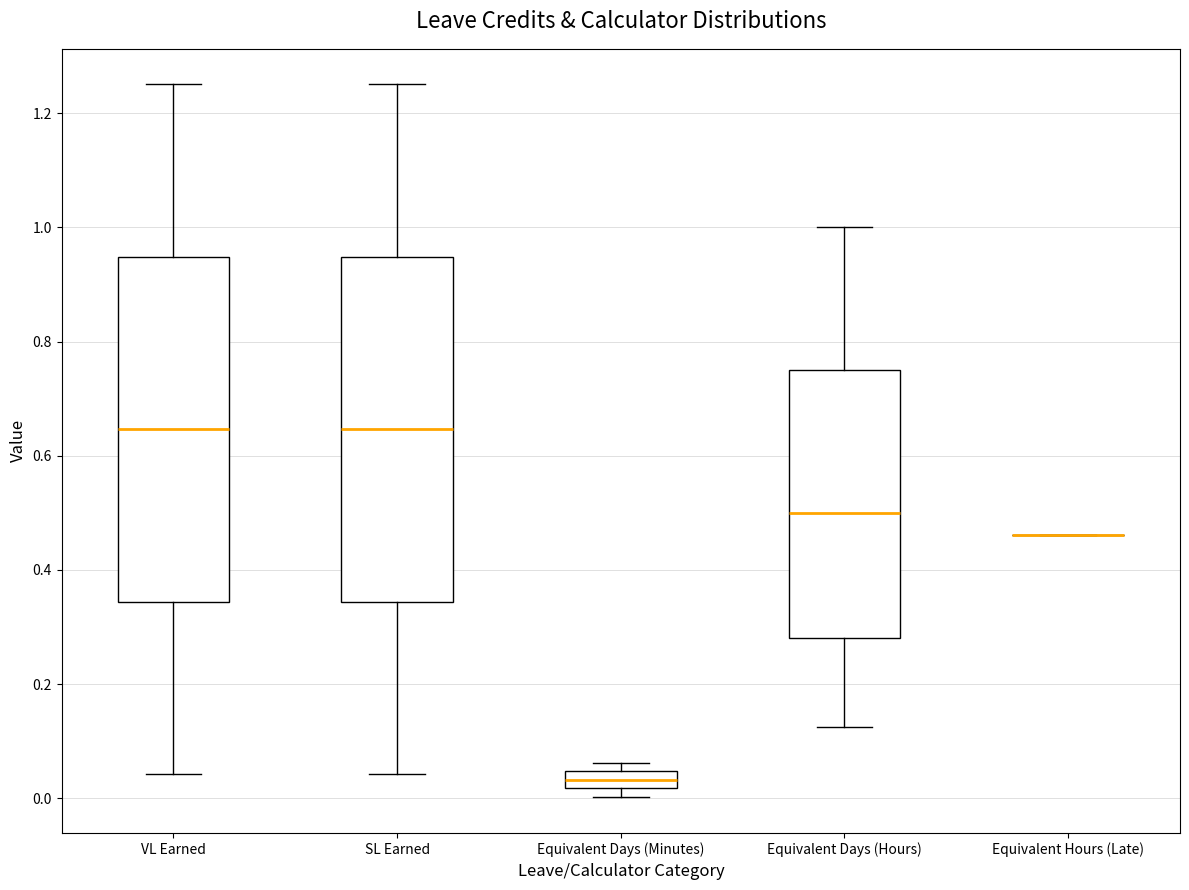

Reading left to right, transcribe this box plot: for each box, give where its median line is, the range the box spans, and where its two whiskers end, as read against the y-axis. The values are not printed on the chart, so give them approximately, as read against the axis.

VL Earned: median 0.64, box 0.34 to 0.94, whiskers 0.04 to 1.26
SL Earned: median 0.64, box 0.34 to 0.94, whiskers 0.04 to 1.26
Equivalent Days (Minutes): median 0.04 (inside the box), box 0.02 to 0.04, whiskers 0.00 to 0.06
Equivalent Days (Hours): median 0.50, box 0.28 to 0.76, whiskers 0.12 to 1.00
Equivalent Hours (Late): box collapsed to a line at 0.46, whiskers 0.46 to 0.46